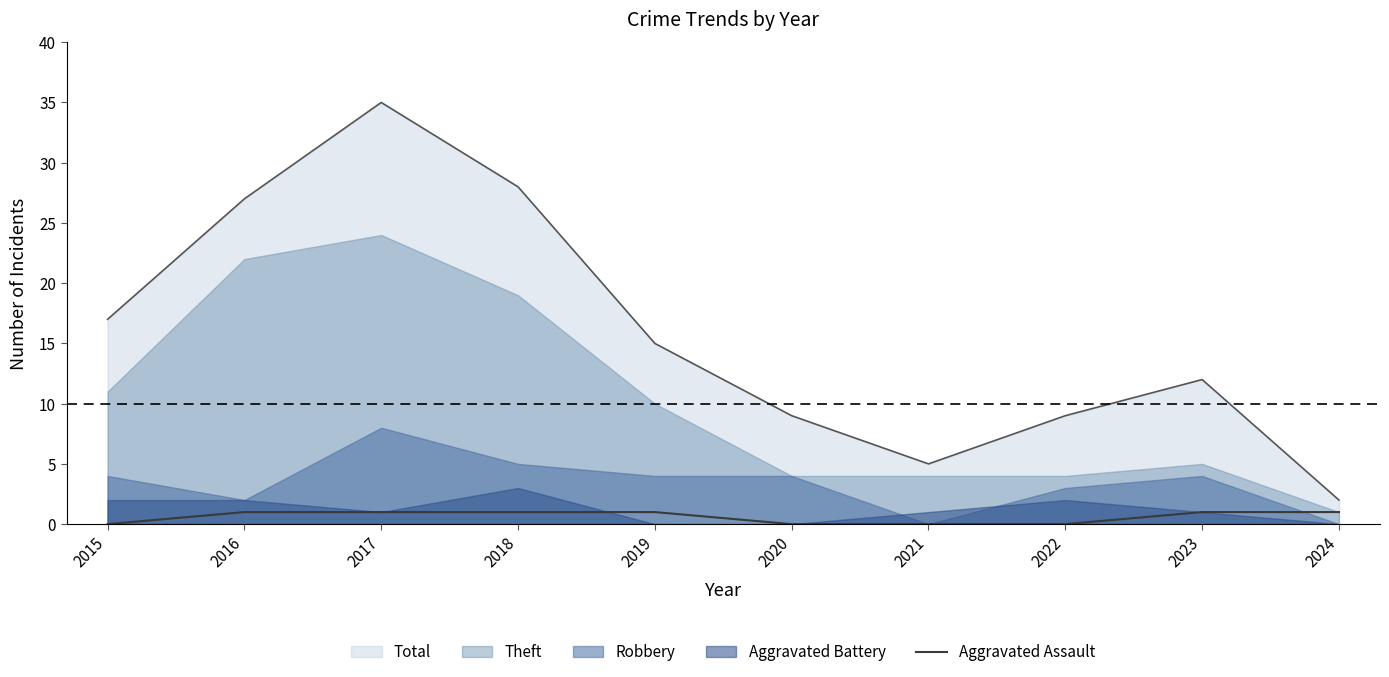

Count the number of categories in the chart.

10